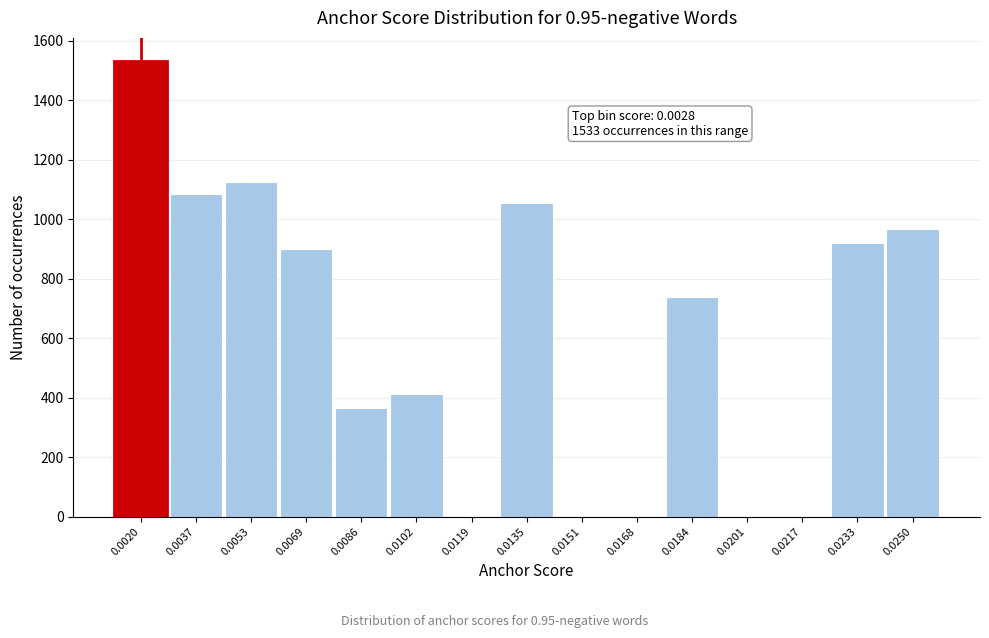

Reading right to left, what are all the values shown in this chart?

0.0250=967	0.0233=921	0.0217=0	0.0201=0	0.0184=740	0.0168=0	0.0151=0	0.0135=1053	0.0119=0	0.0102=413	0.0086=366	0.0069=900	0.0053=1125	0.0037=1084	0.0020=1533